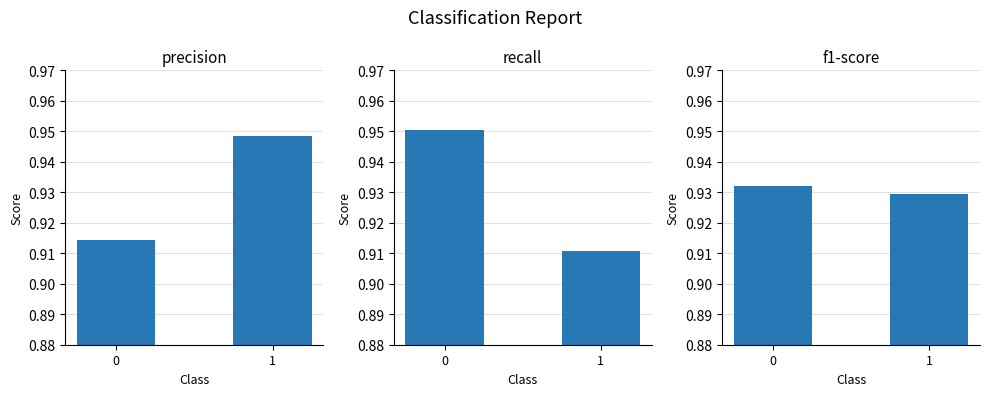

The value of recall at 1 is 1.4. True or false?

False